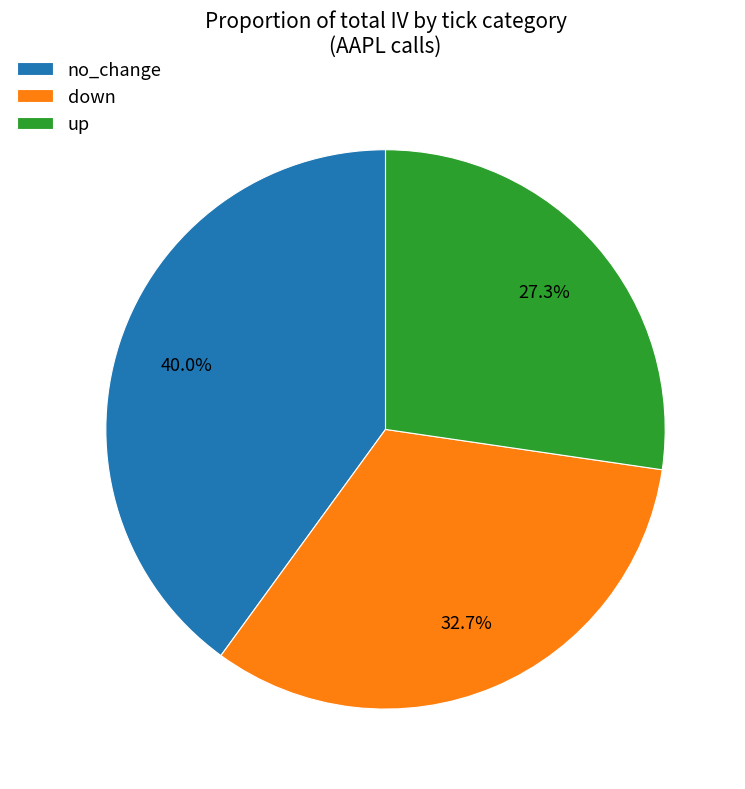

How much of the chart is everything except no_change?

60.0%